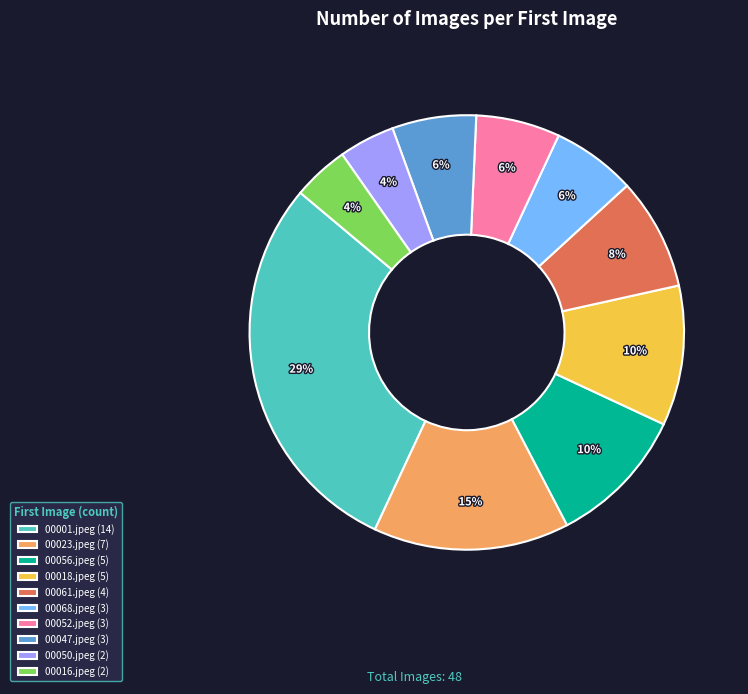

To the nearest percent, what is the average slice percentage?

10%